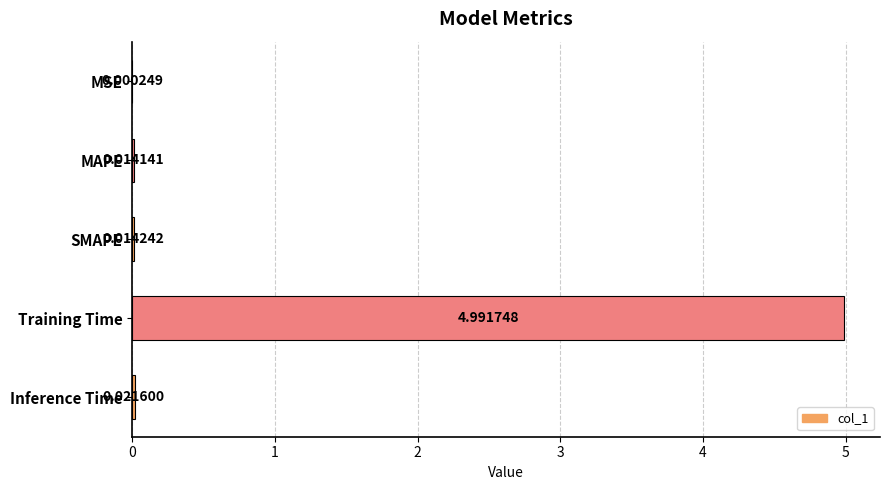

What is the sum of the values at Training Time and MAPE?

5.0